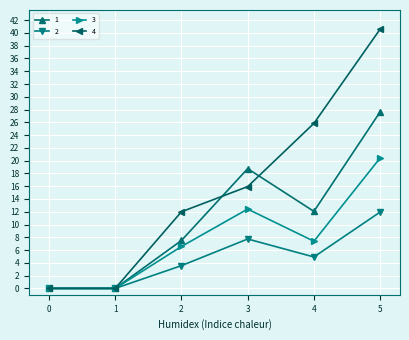

Is it true that 1 equals 0.0 at 0?

True